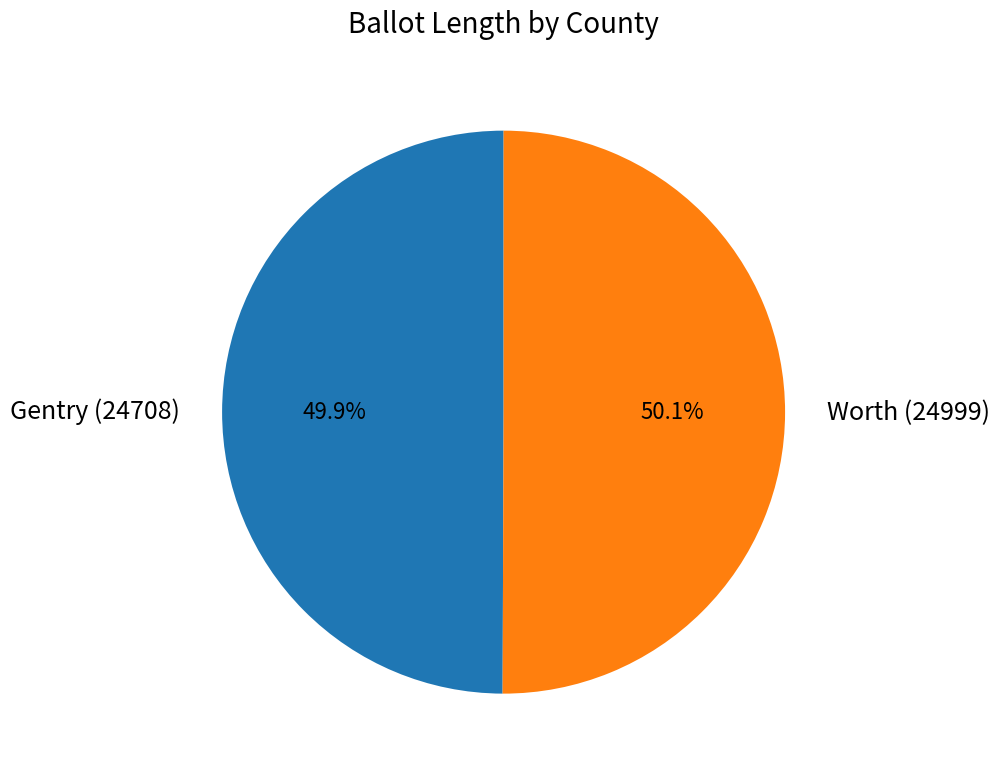

To the nearest percent, what percentage of the pie is Worth (24999)?

50%